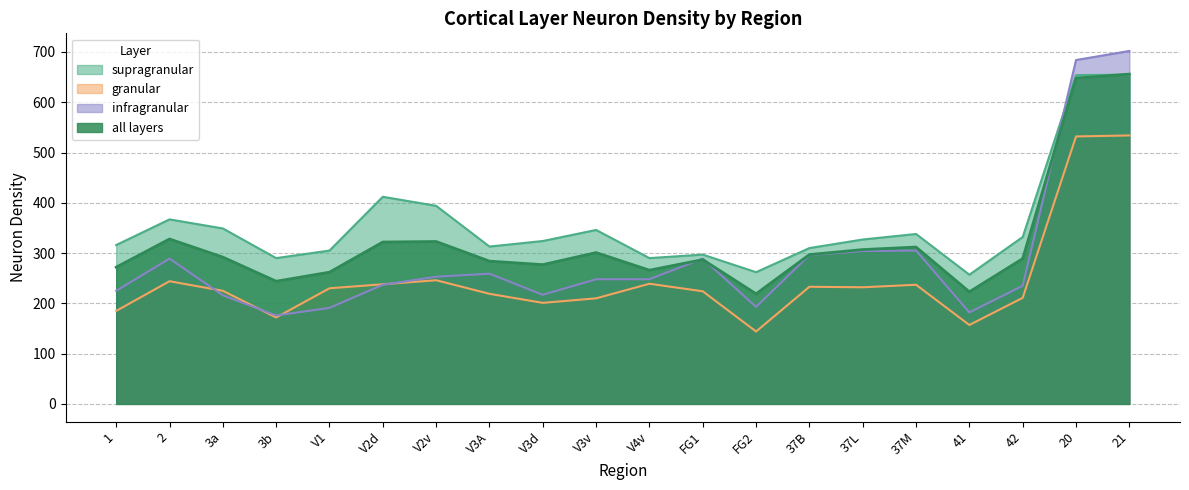

Is the value of supragranular at FG1 greater than the value of all layers at FG2?

Yes